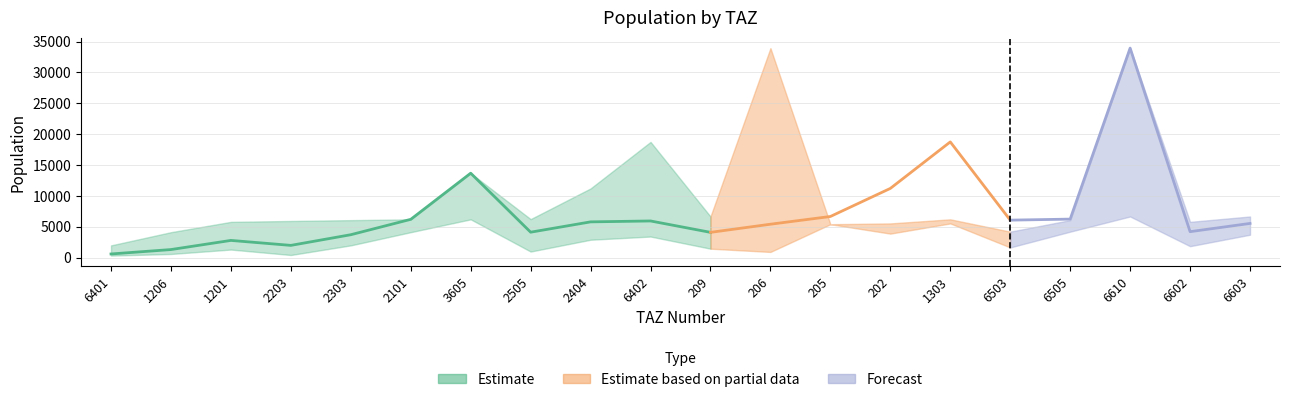

What is the difference between the maximum and minimum values in the pop_low series?

6333.7